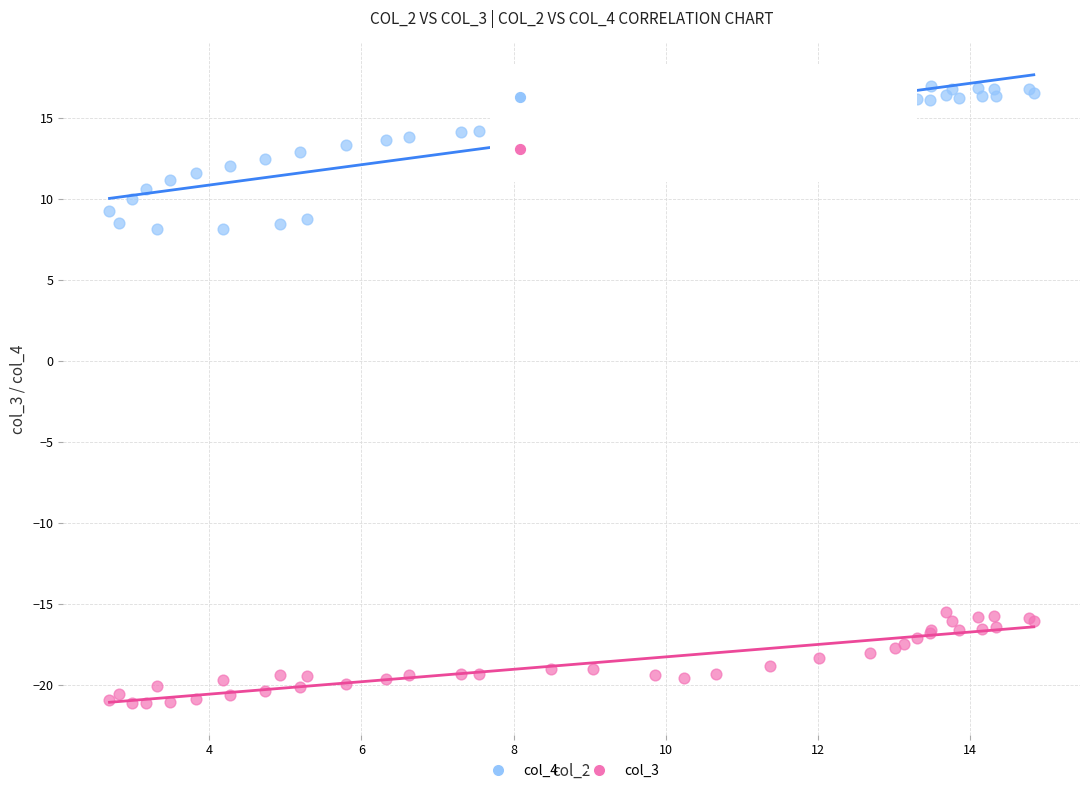

What are all the series names shown in the legend?

col_4, col_3